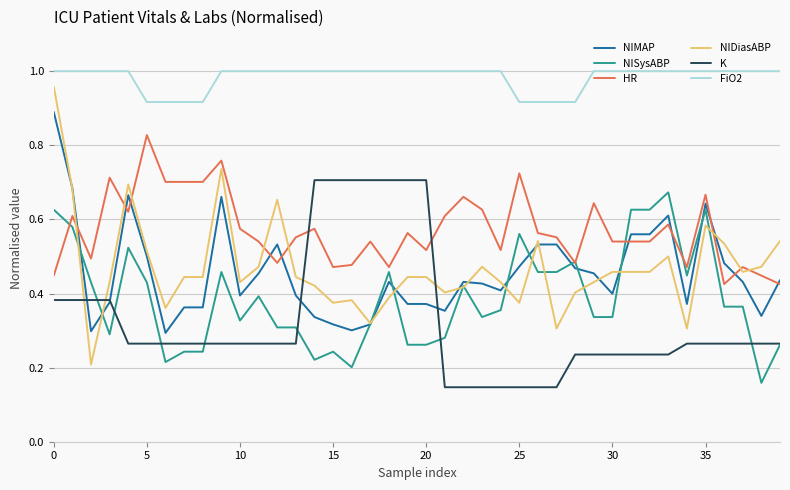

Which series has the largest total across all categories?

FiO2